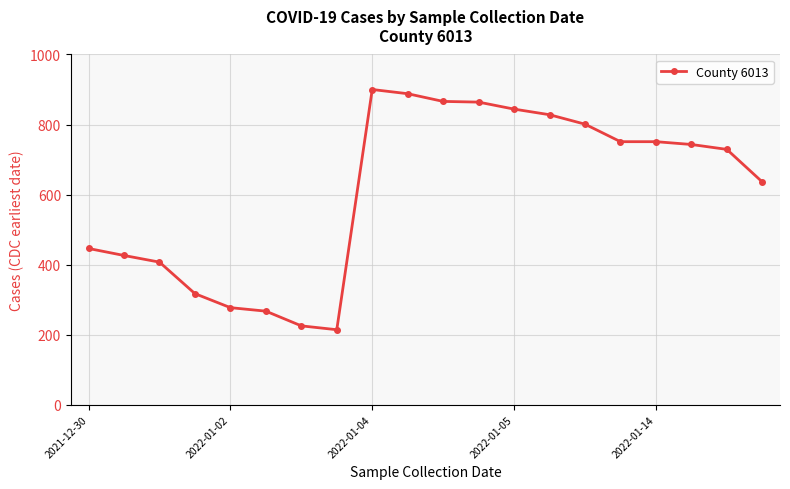

What is the value of the 3rd point from the left?

407